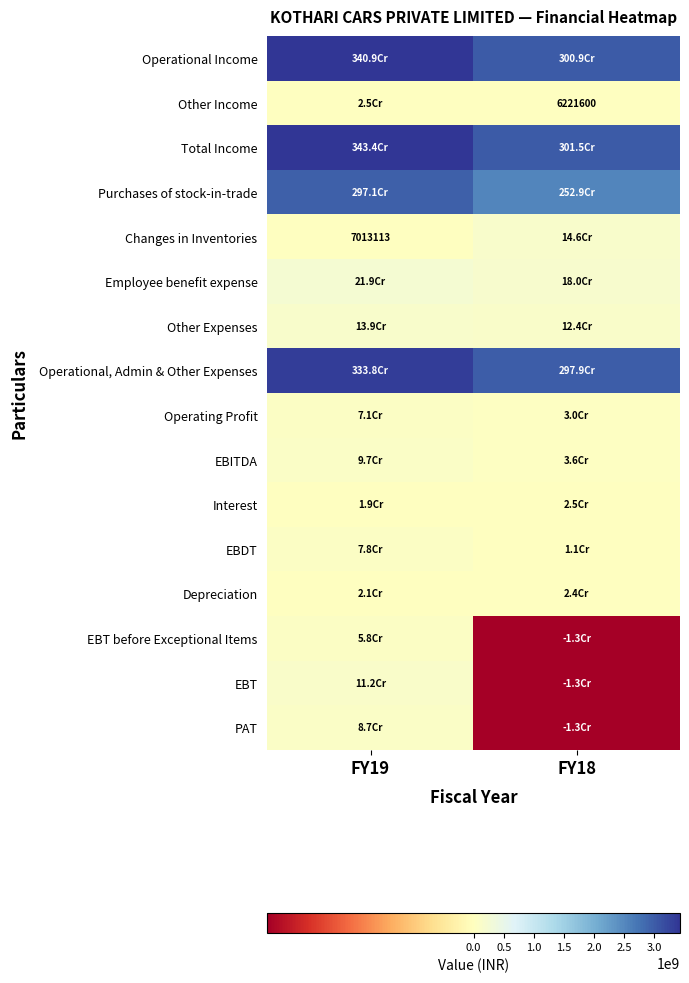

What is the sum of the Operational Income values at FY19 and FY18?

6418007637